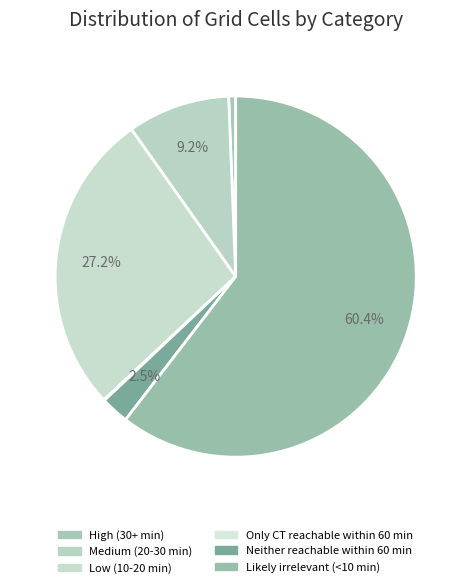

To the nearest percent, what is the difference between the High (30+ min) and Low (10-20 min) slice percentages?

27%